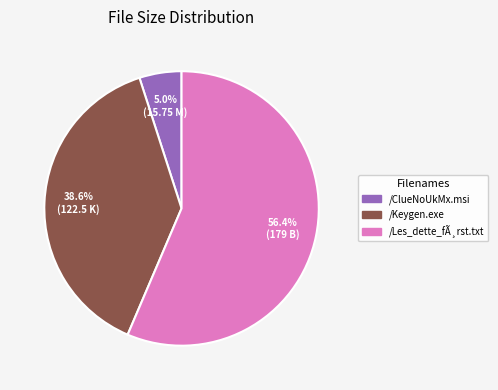

Is /Les_dette_fÃ¸rst.txt the majority of the pie?

Yes